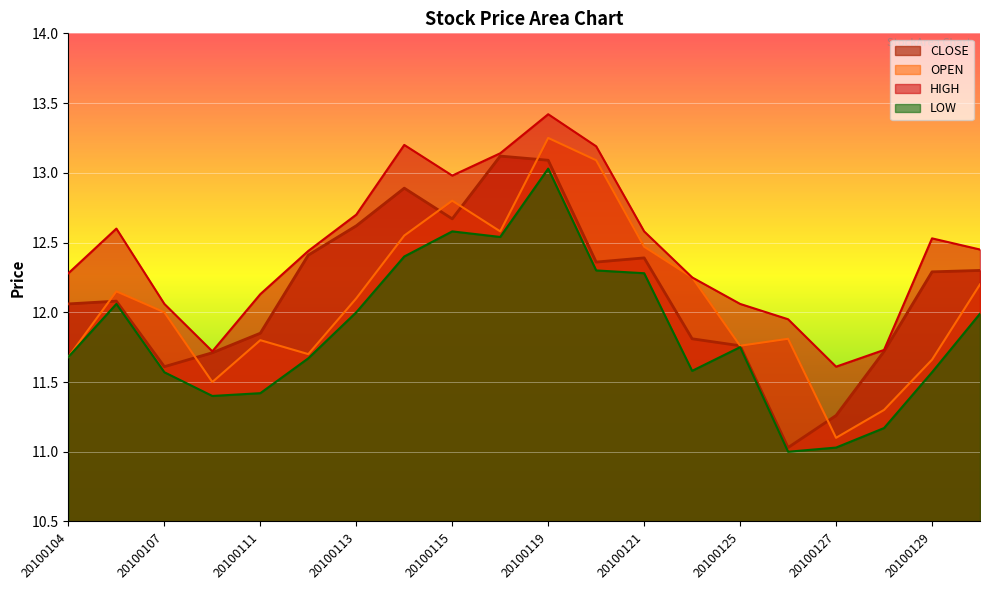

The HIGH series shows 12.1 at 20100111. True or false?

True